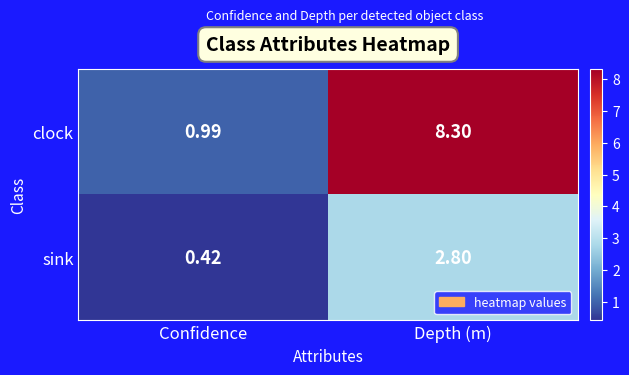

Is the value of sink at Confidence greater than the value of clock at Confidence?

No